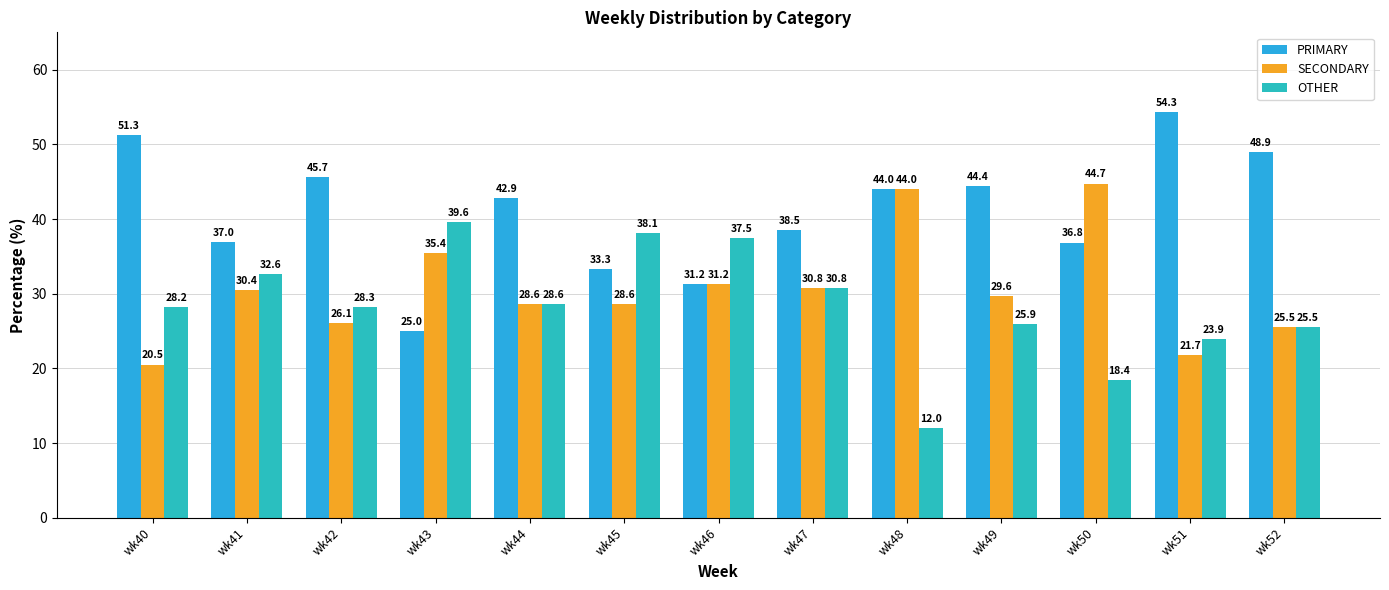

What are all the series names shown in the legend?

PRIMARY, SECONDARY, OTHER